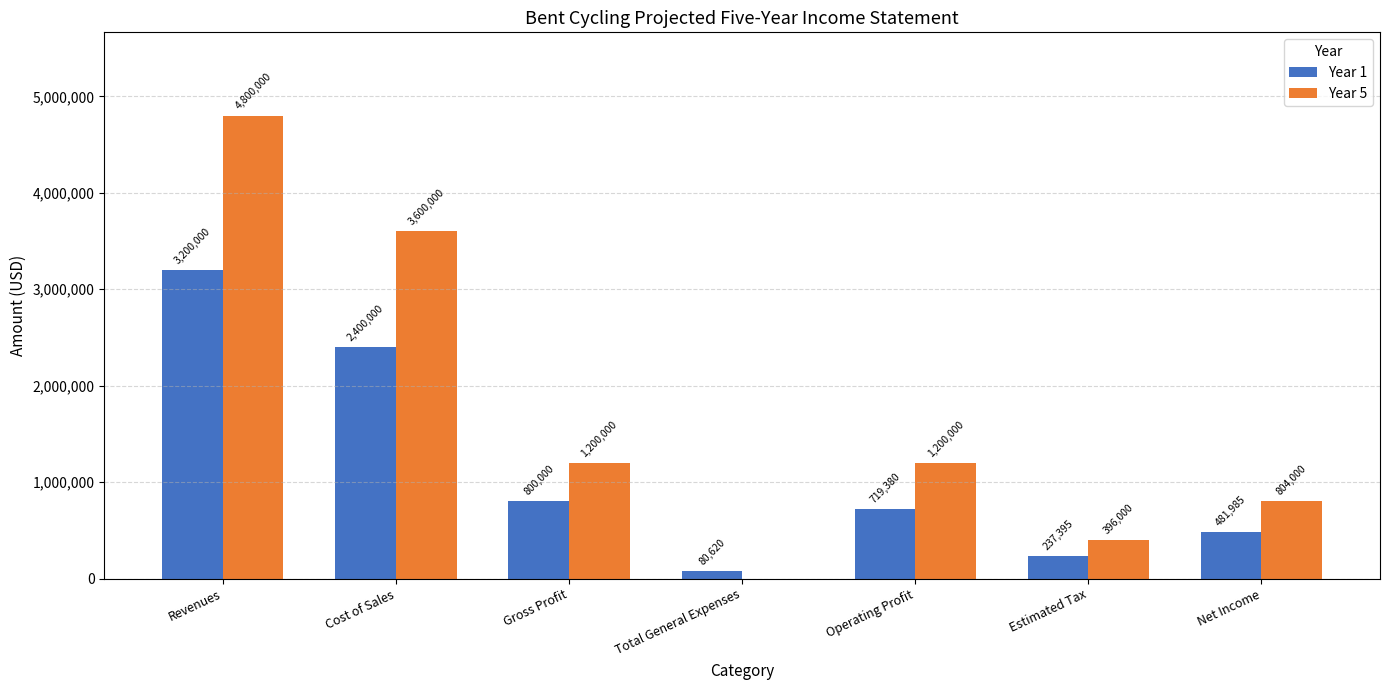

Which series changed the most between Cost of Sales and Estimated Tax?

Year 5